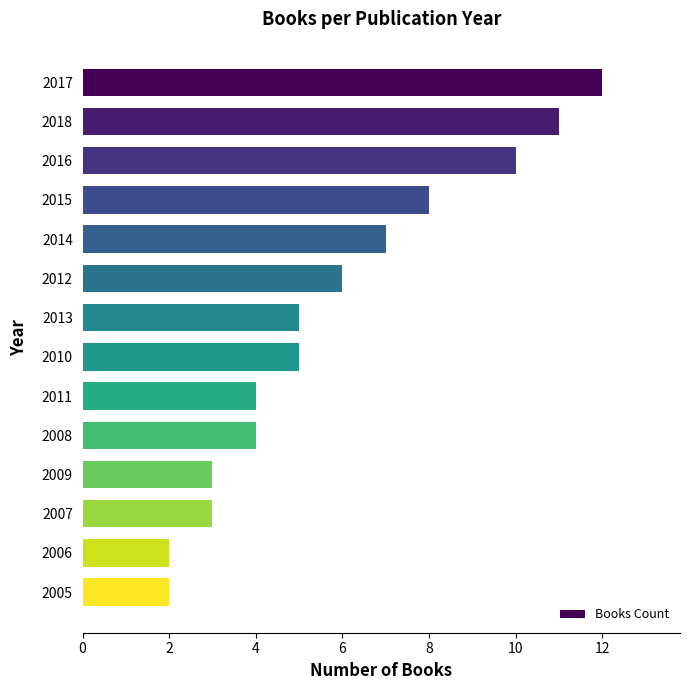

What is the maximum value shown in the chart?

12